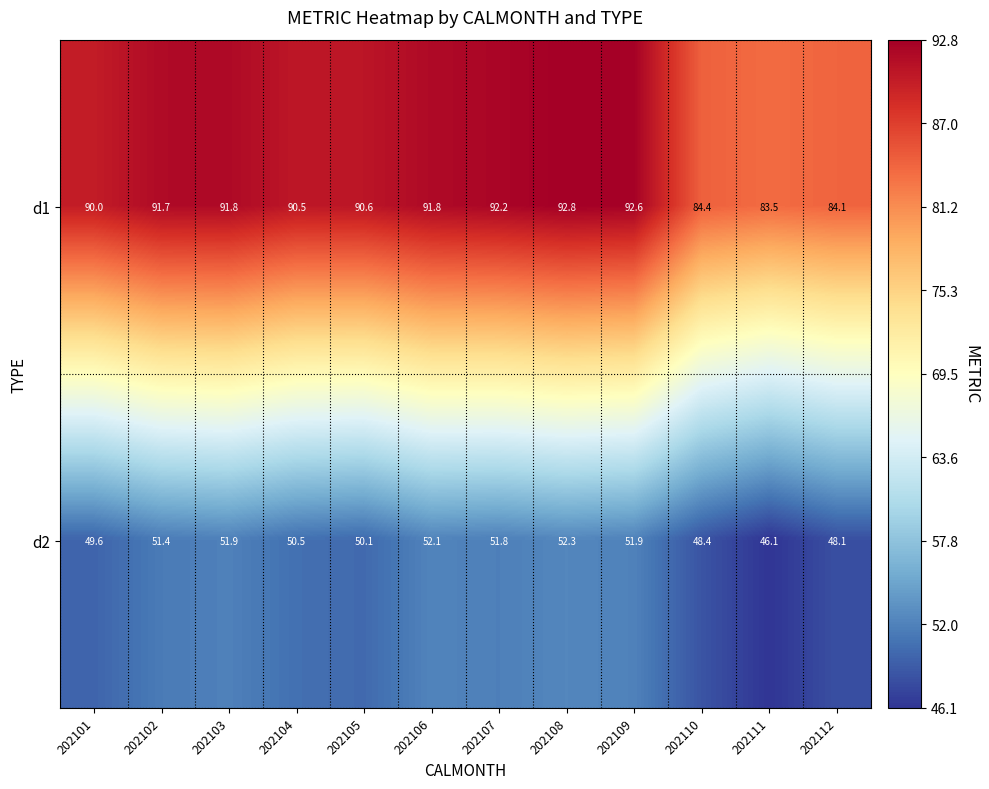

Reading left to right, what are all the values shown in this chart?

d1: 202101=90.0	202102=91.7	202103=91.8	202104=90.5	202105=90.6	202106=91.8	202107=92.2	202108=92.8	202109=92.6	202110=84.4	202111=83.5	202112=84.1
d2: 202101=49.6	202102=51.4	202103=51.9	202104=50.5	202105=50.1	202106=52.1	202107=51.8	202108=52.3	202109=51.9	202110=48.4	202111=46.1	202112=48.1